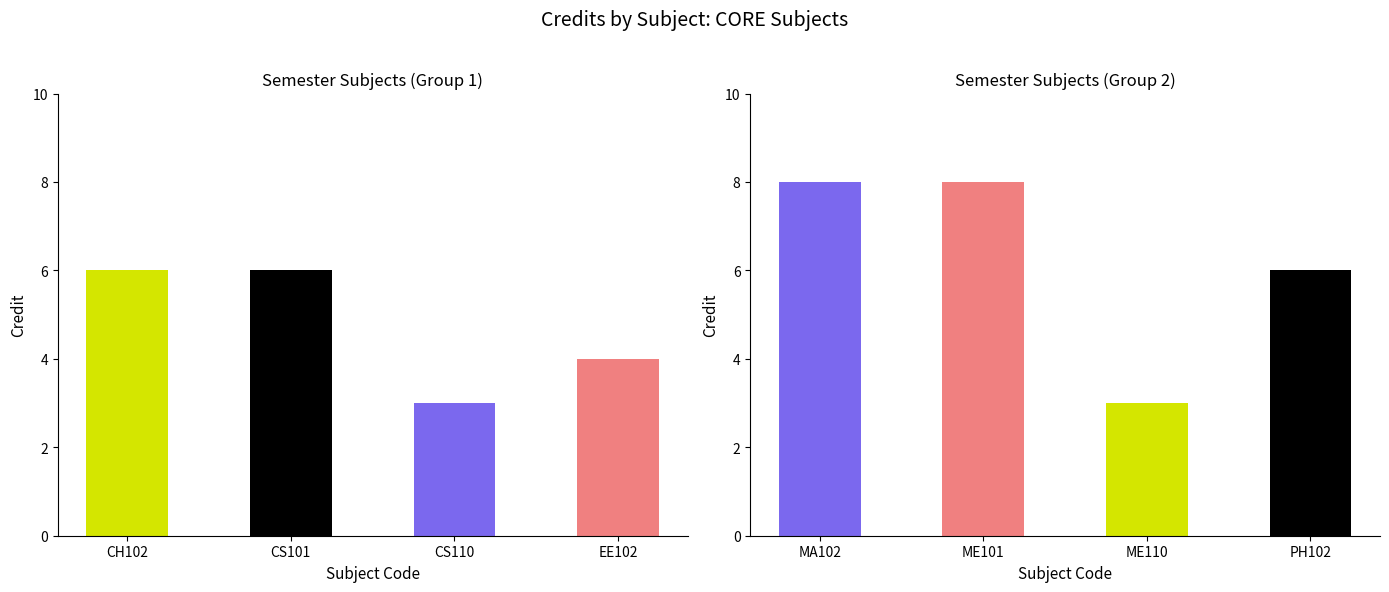

Is it true that the value at PH102 is 6?

True